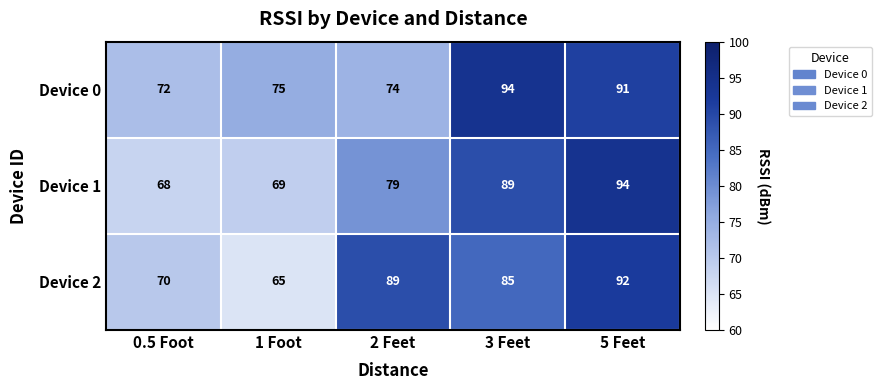

Reading left to right, what are all the values shown in this chart?

Device 0: 72	75	74	94	91
Device 1: 68	69	79	89	94
Device 2: 70	65	89	85	92